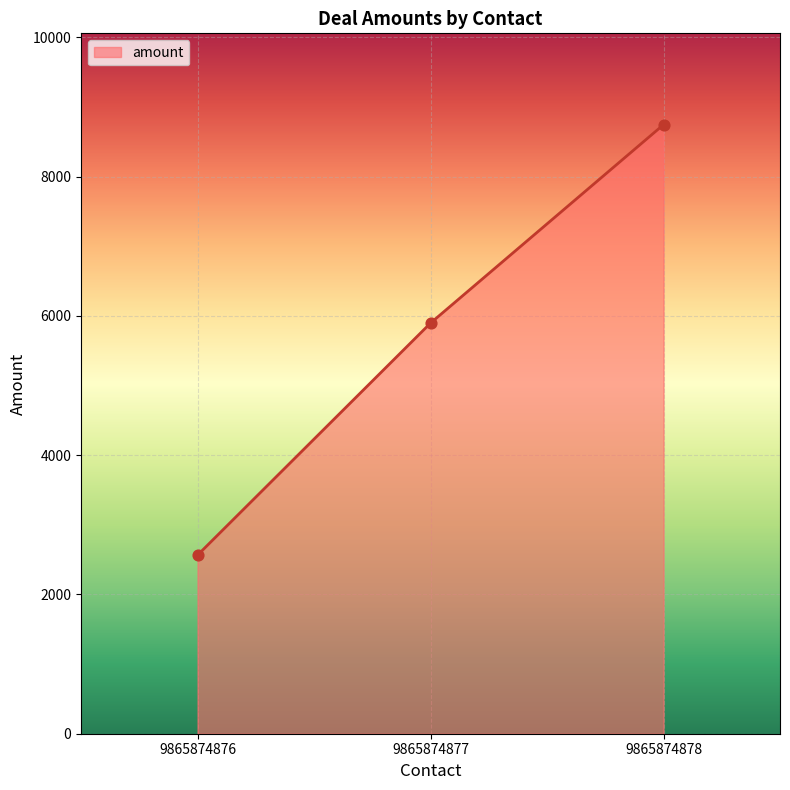

Which has a higher value, 9865874876 or 9865874877?

9865874877